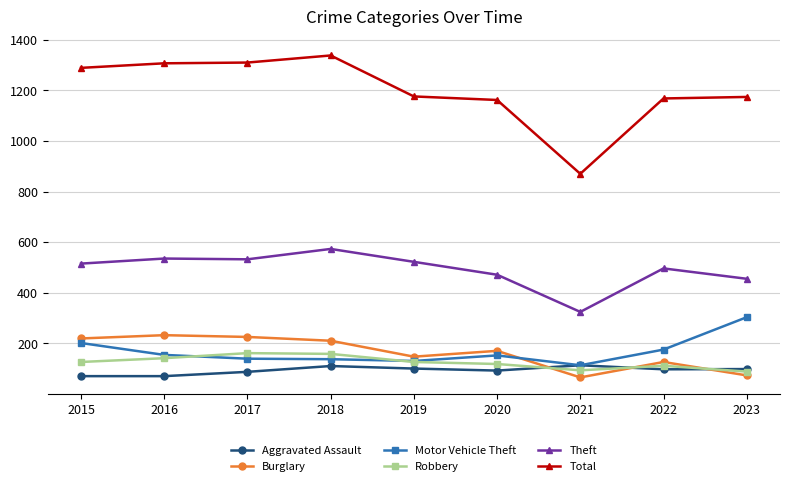

Is the value of Total at 2023 greater than the value of Robbery at 2015?

Yes